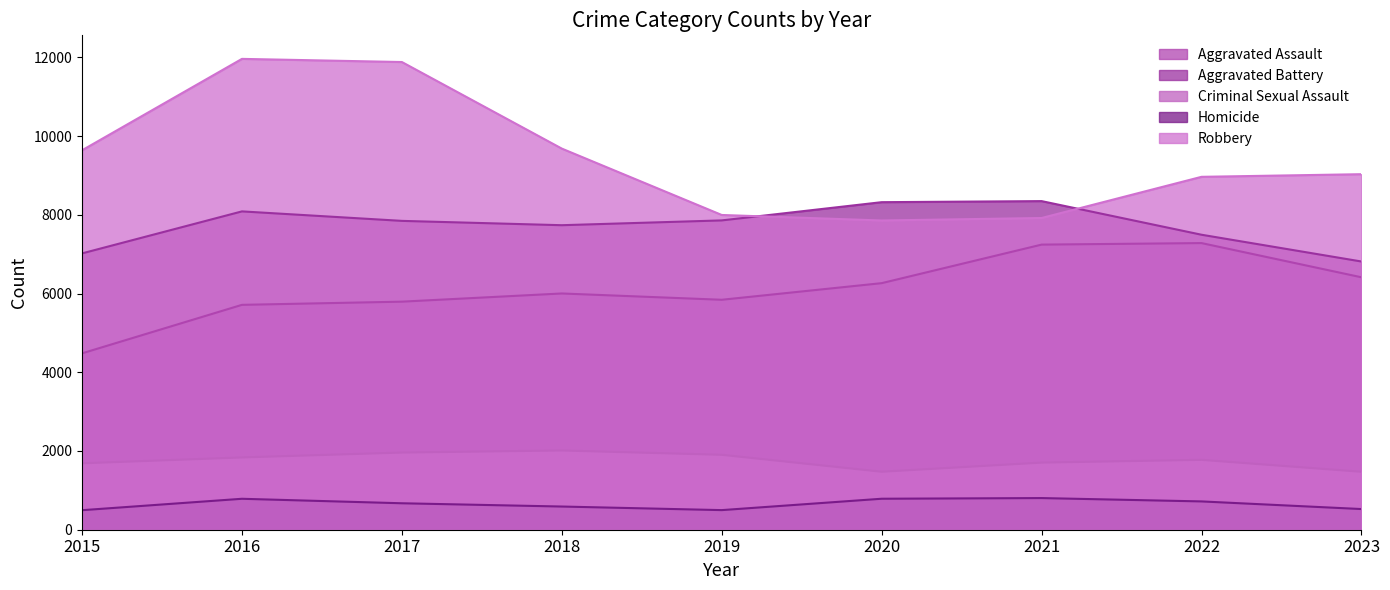

At which label does Robbery reach its minimum?

2020